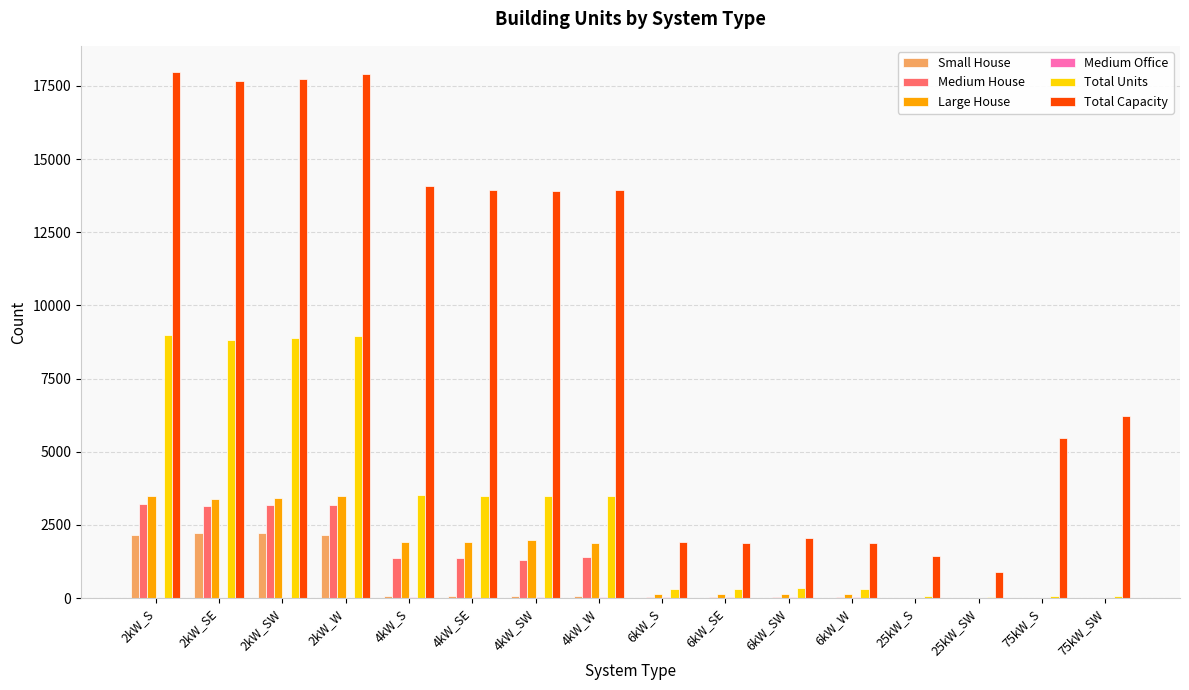

What is the maximum value shown in the chart?

17972